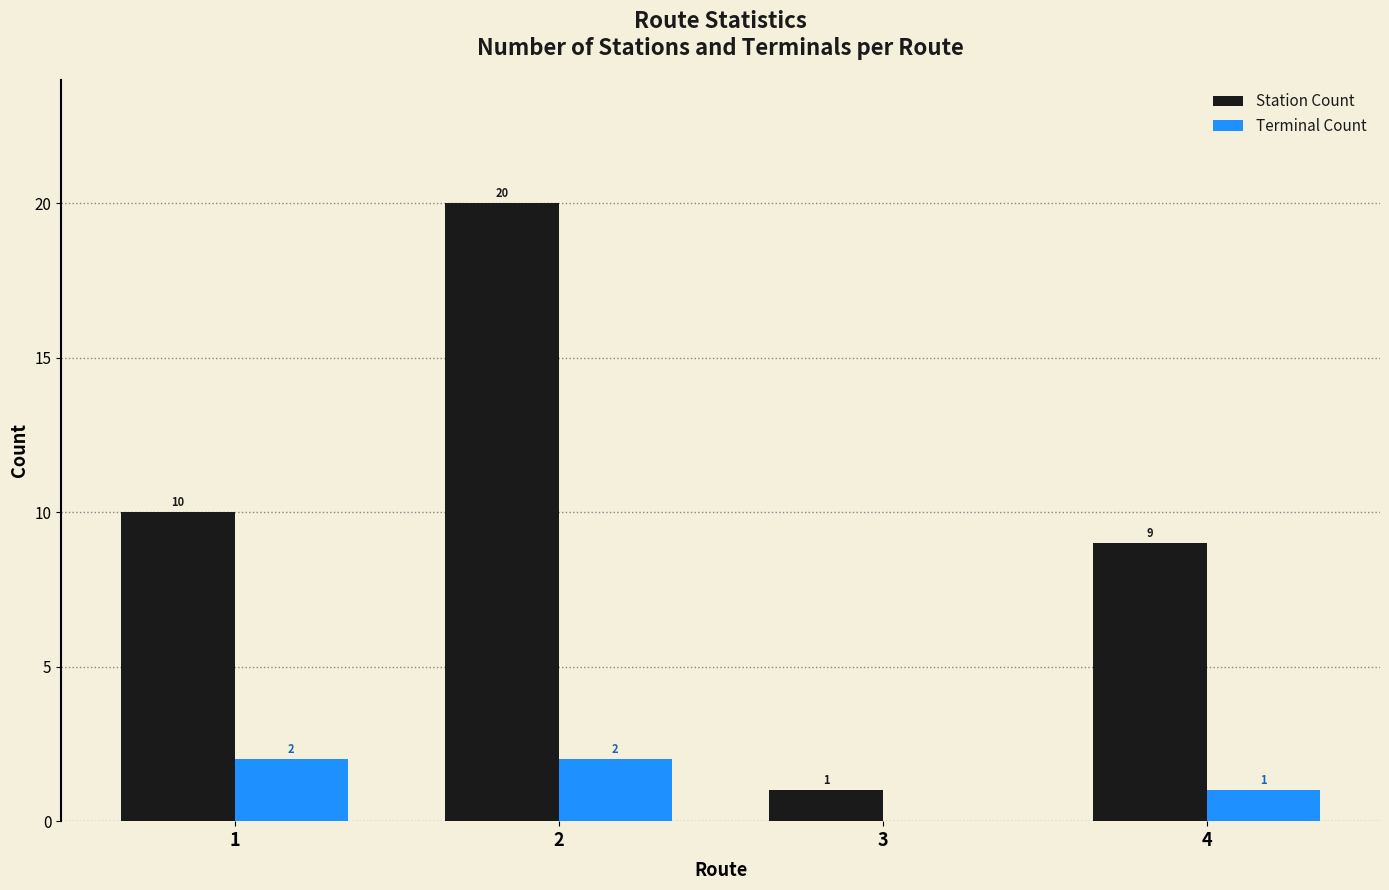

The value of Station Count at 1 is 13. True or false?

False